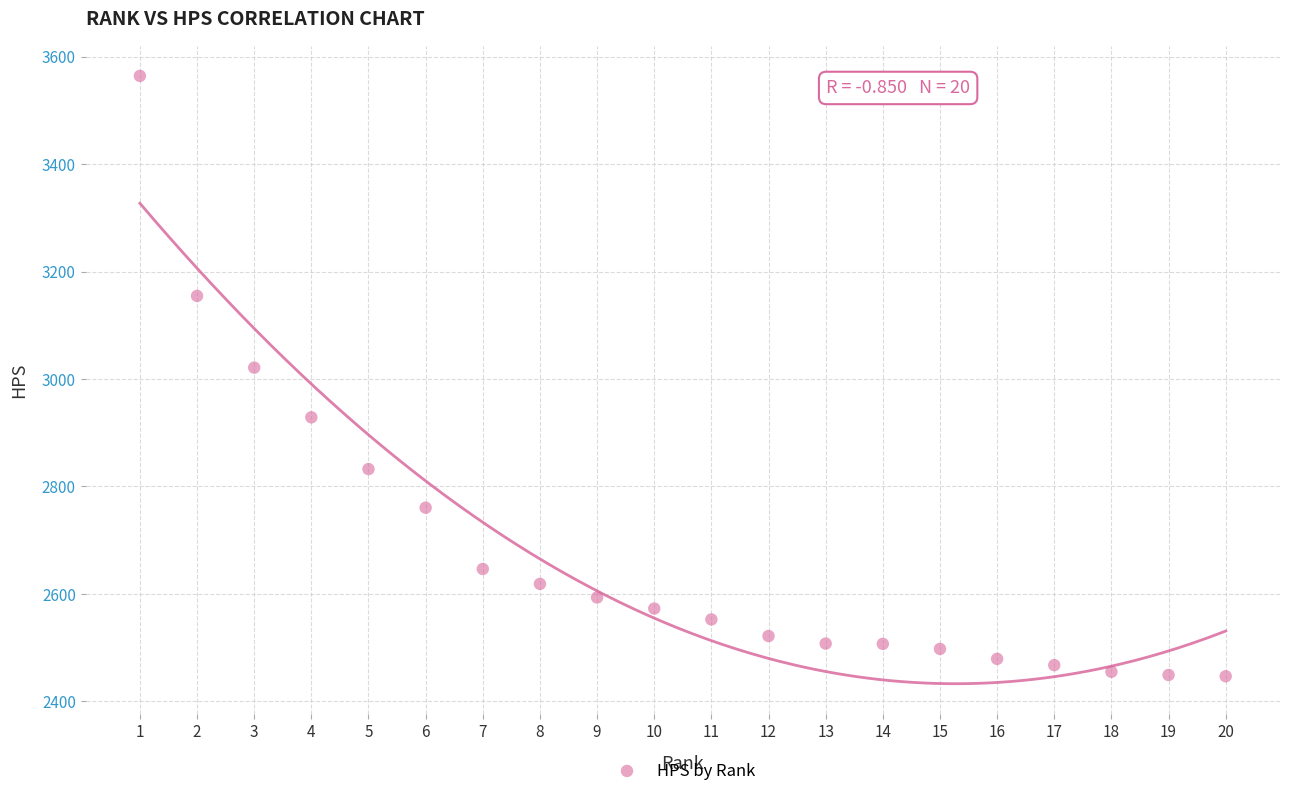

What Y value in the scatter plot is closest to 3005?

3021.0